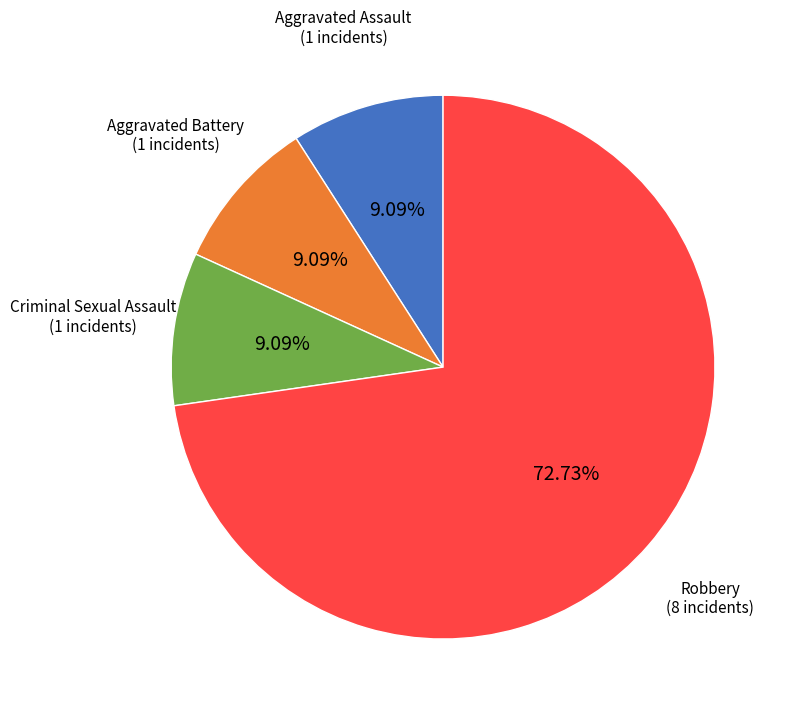

Approximately how many times larger is the value at Aggravated Battery compared to Aggravated Assault?

1.0